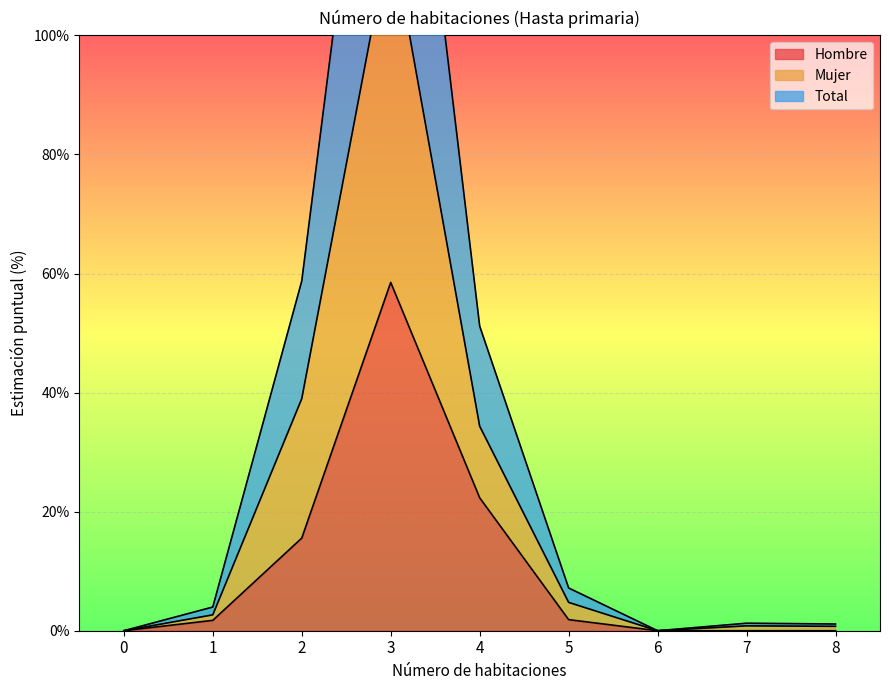

Is it true that Hombre equals 0.0 at 6?

True